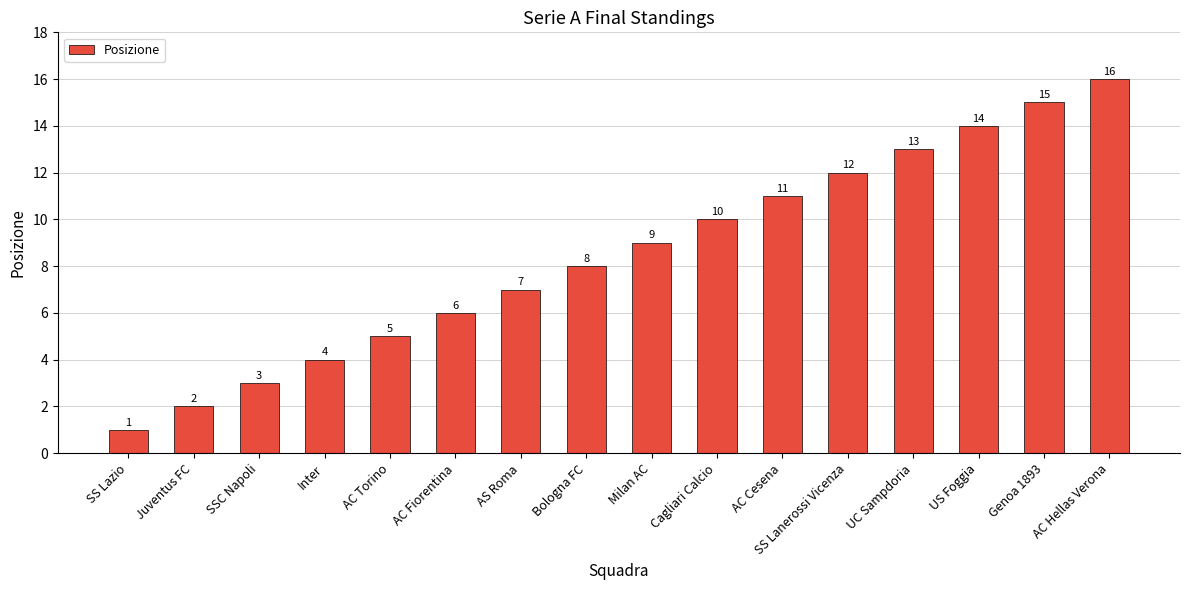

What is the sum of all values?

136